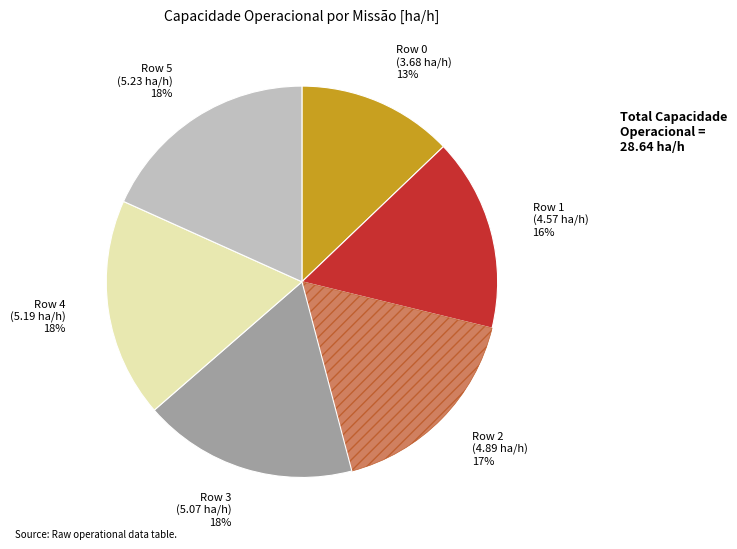

To the nearest percent, what is the average slice percentage?

17%